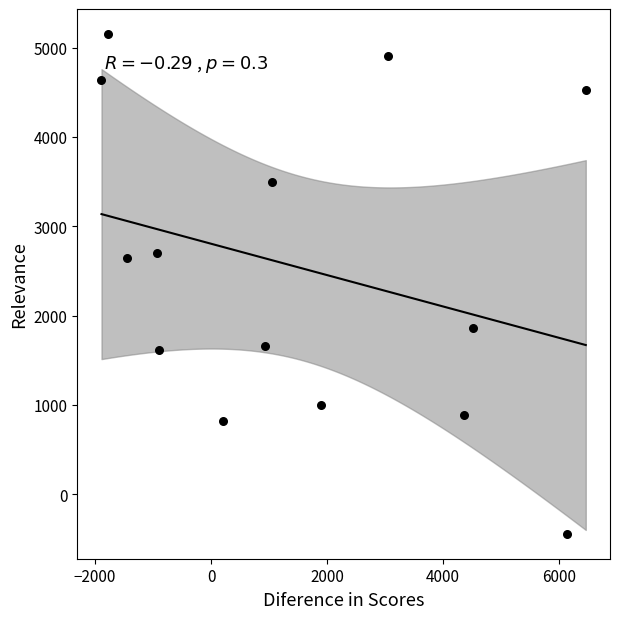

What is the range of Y values (max minus min)?

5596.7